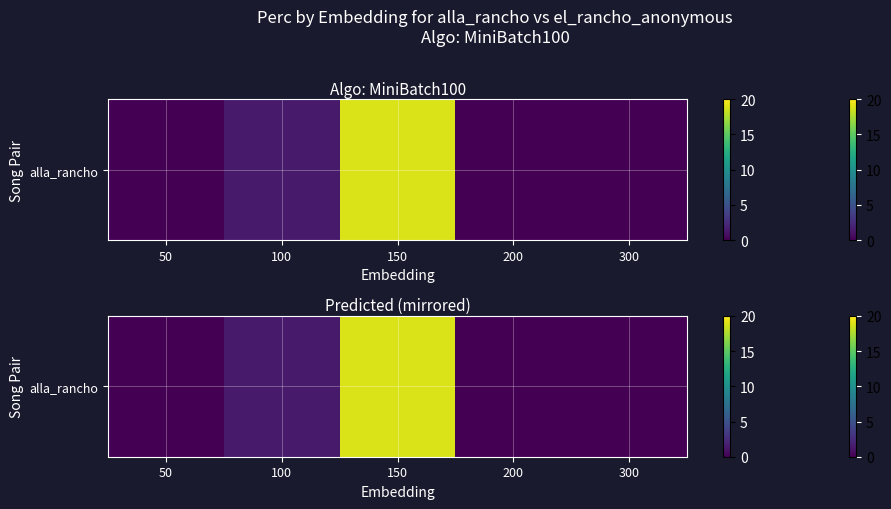

What is the difference between the maximum and second lowest values?

18.8